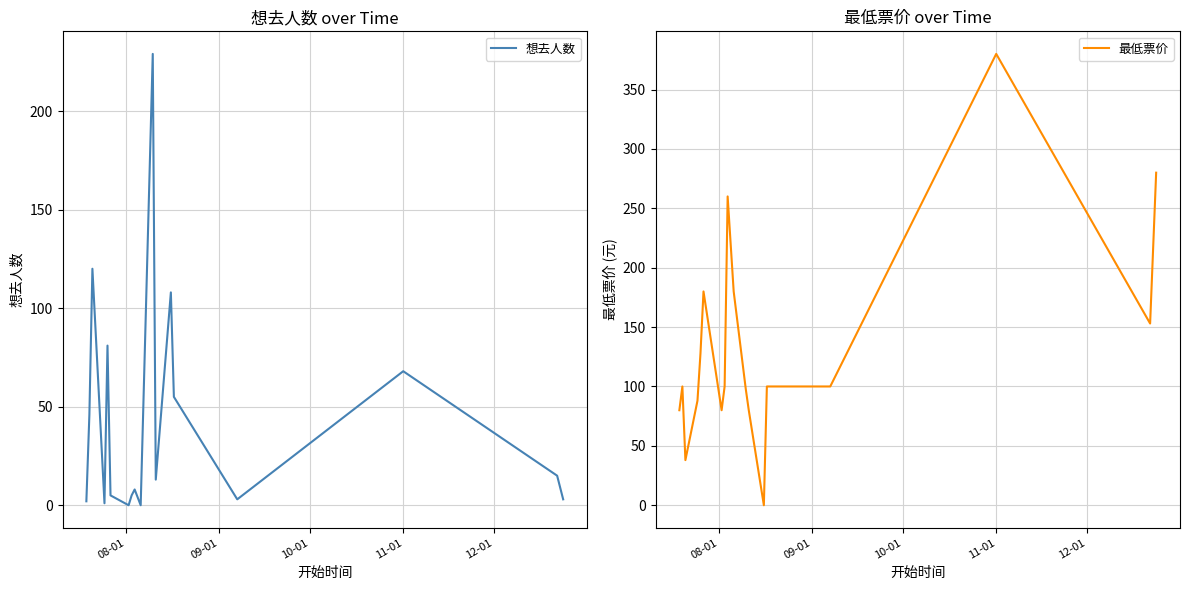

Is this an area chart (filled region under the line)?

No